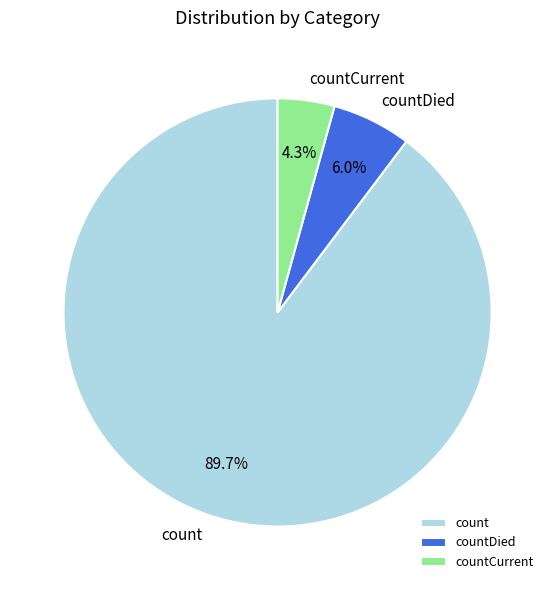

To the nearest percent, what is the difference between the largest and smallest slice percentages?

85%